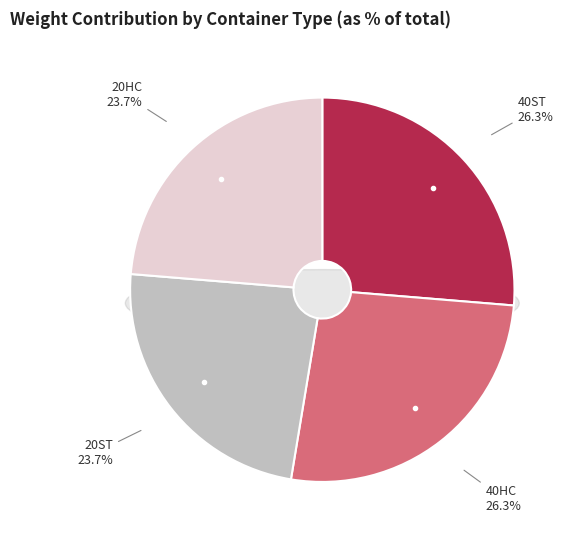

To the nearest percent, what is the average slice percentage?

25%